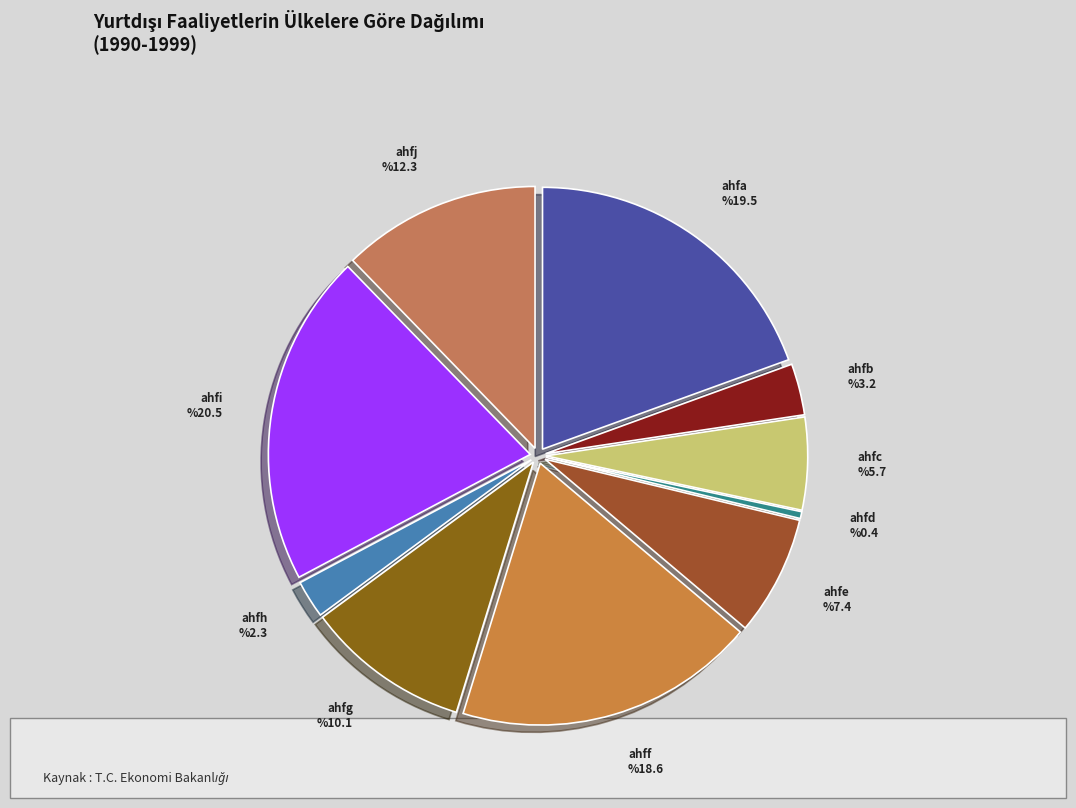

Count the number of slices in the pie.

10